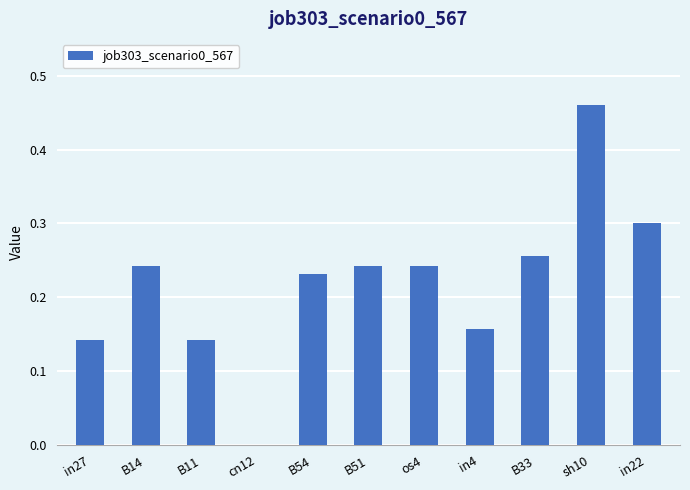

What is the sum of all values?

2.4